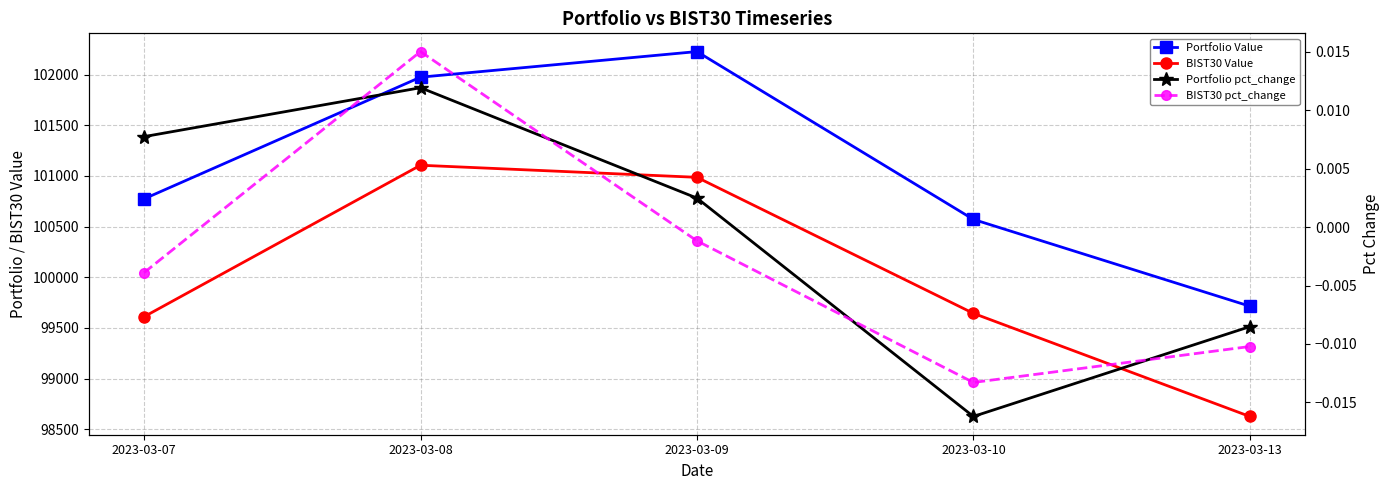

Reading left to right, what are all the values shown in this chart?

Portfolio Value: 2023-03-07=100773.7	2023-03-08=101974.9	2023-03-09=102227.6	2023-03-10=100571.0	2023-03-13=99714.1
BIST30 Value: 2023-03-07=99610.2	2023-03-08=101105.6	2023-03-09=100986.3	2023-03-10=99643.8	2023-03-13=98625.6
Portfolio pct_change: 2023-03-07=0.0	2023-03-08=0.0	2023-03-09=0.0	2023-03-10=-0.0	2023-03-13=-0.0
BIST30 pct_change: 2023-03-07=-0.0	2023-03-08=0.0	2023-03-09=-0.0	2023-03-10=-0.0	2023-03-13=-0.0